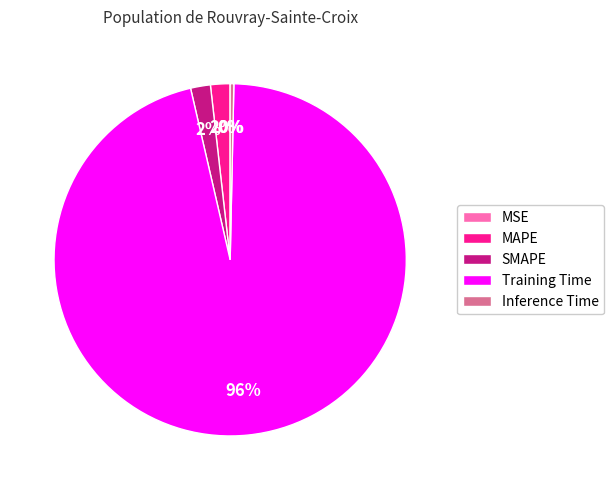

Does Training Time account for over 50% of the chart?

Yes